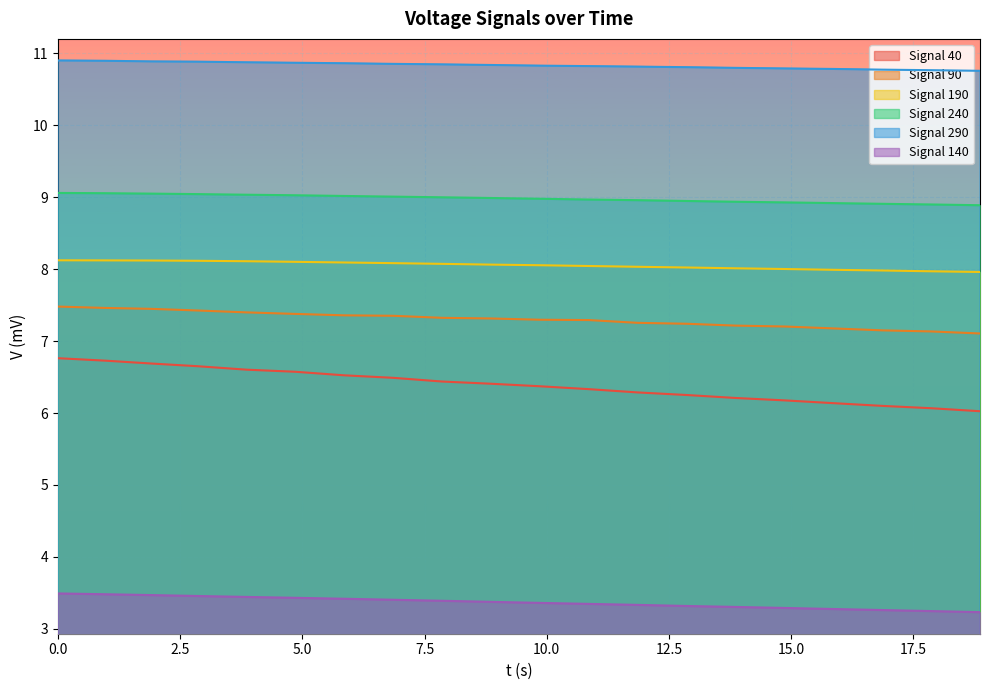

What is the total value across all series at 3.861?

45.5